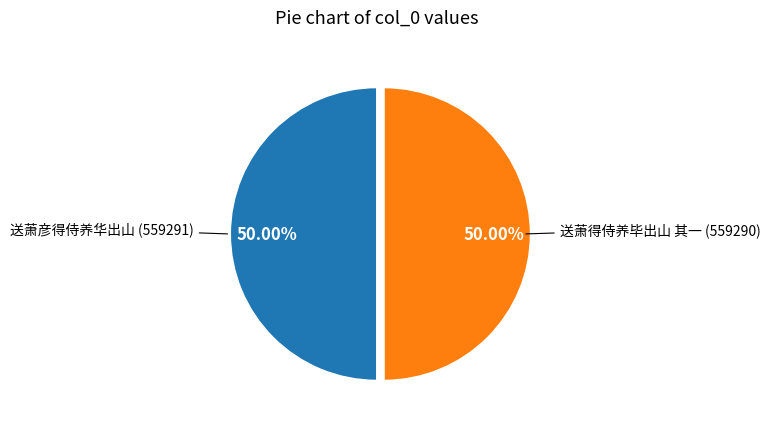

Count the number of slices in the pie.

2